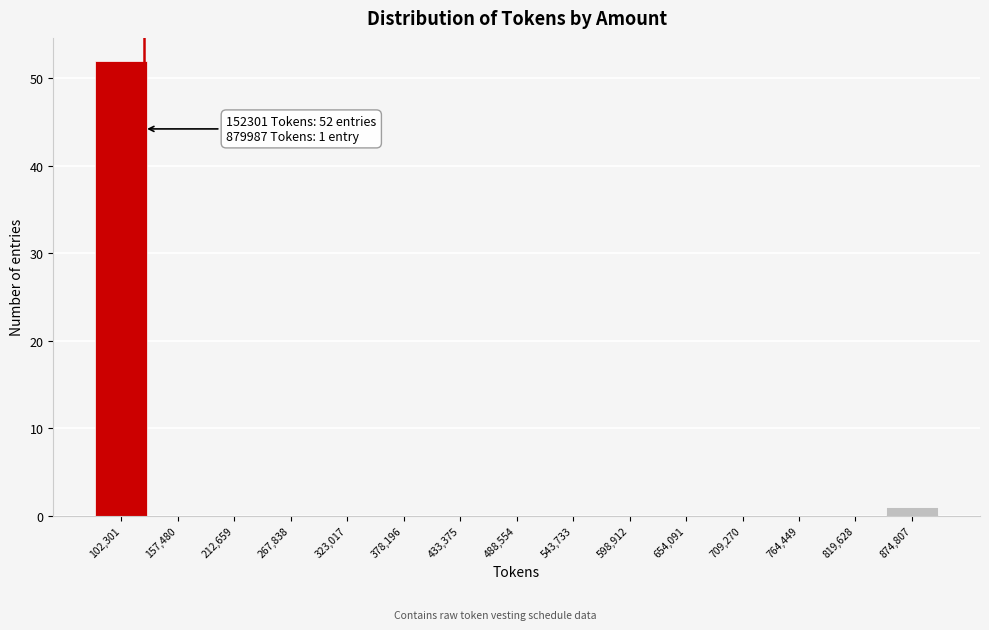

Reading right to left, what are all the values shown in this chart?

874,807=1	819,628=0	764,449=0	709,270=0	654,091=0	598,912=0	543,733=0	488,554=0	433,375=0	378,196=0	323,017=0	267,838=0	212,659=0	157,480=0	102,301=52